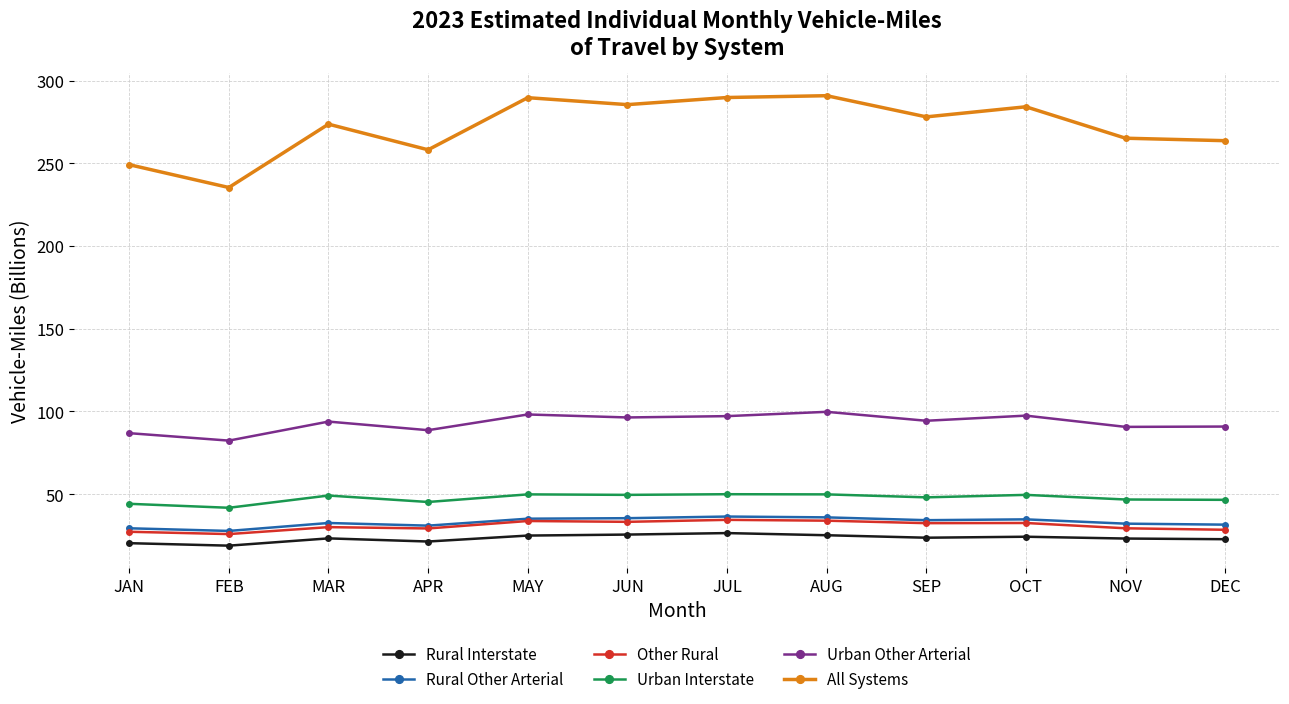

Is the value of Rural Interstate at JAN greater than the value of Urban Interstate at JUN?

No